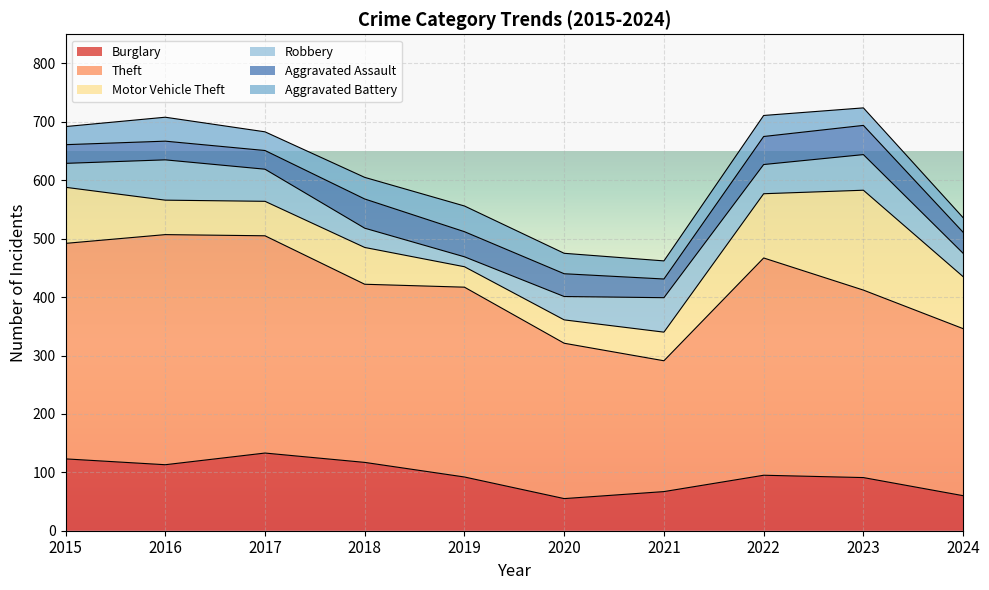

Where is the first local maximum for Robbery?

2016